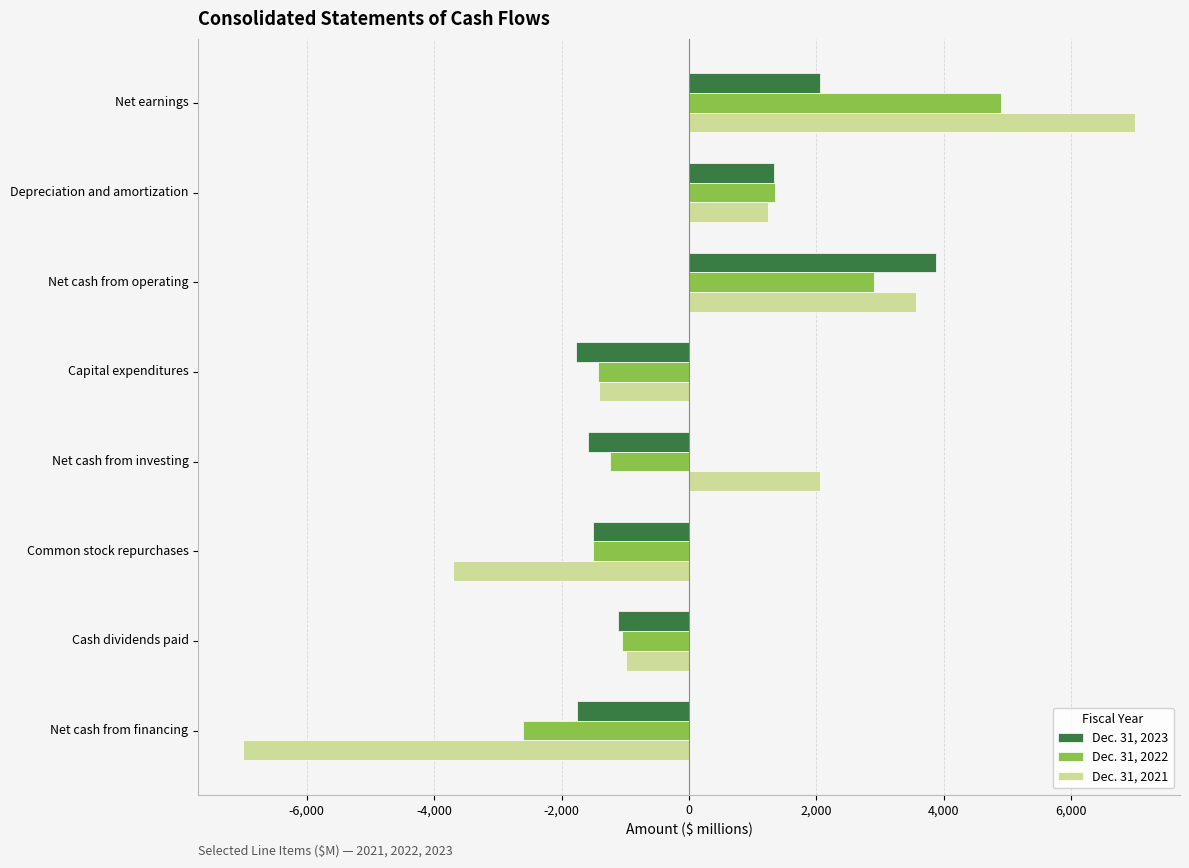

List the series in order of their overall mean, lowest first.

Dec. 31, 2023, Dec. 31, 2021, Dec. 31, 2022